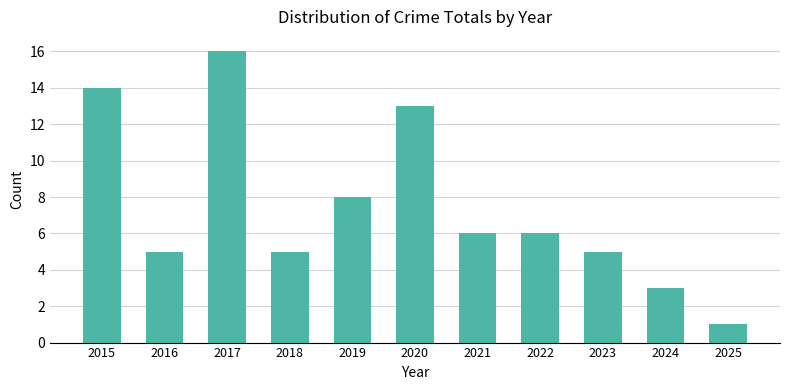

Reading left to right, extract all data points from this chart.

14	5	16	5	8	13	6	6	5	3	1